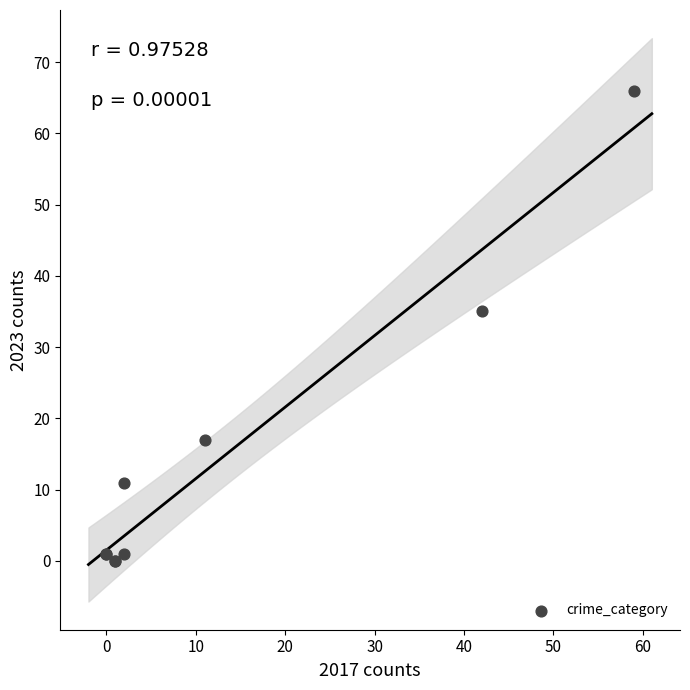

What Y value in the scatter plot is closest to 33?

35